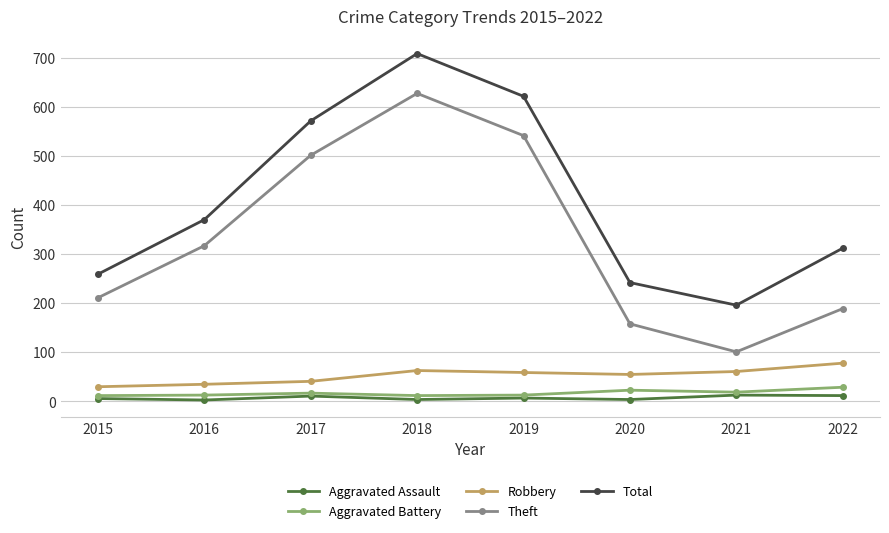

At which category is the sum across all series the highest?

2018